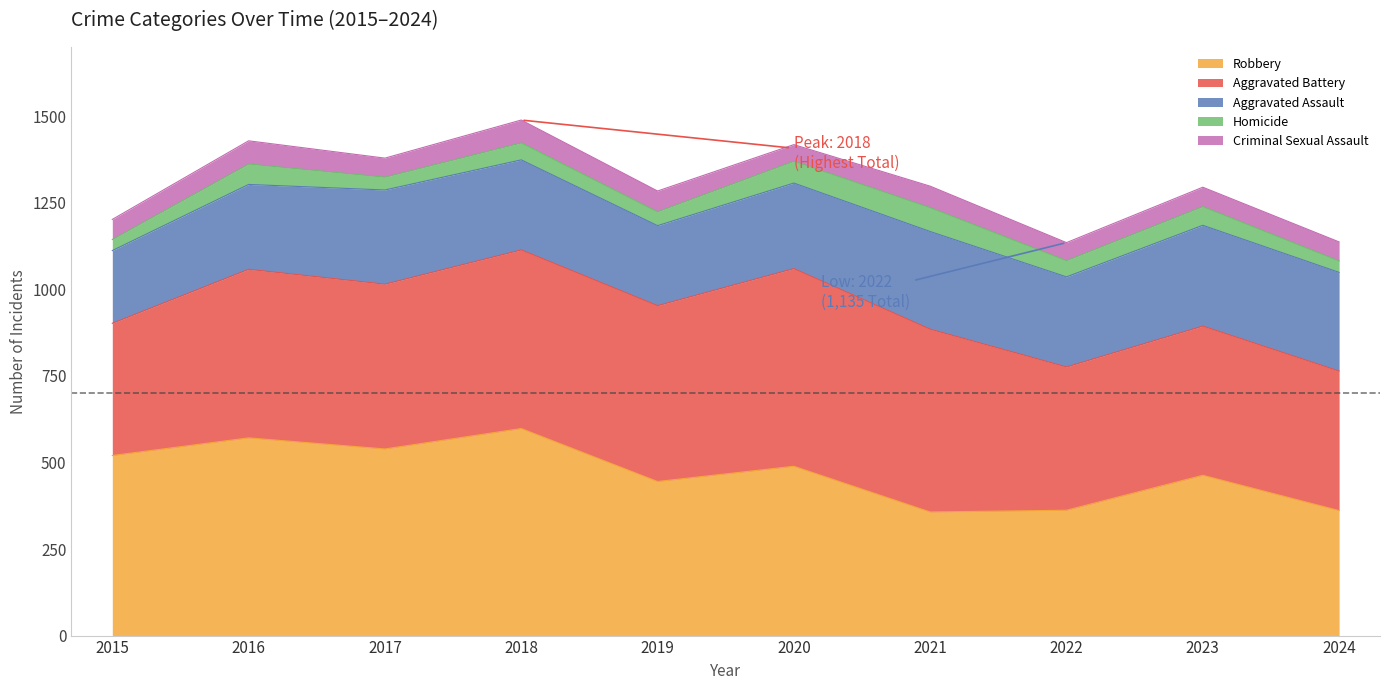

What is the difference between the maximum and second lowest values in the Robbery series?

237